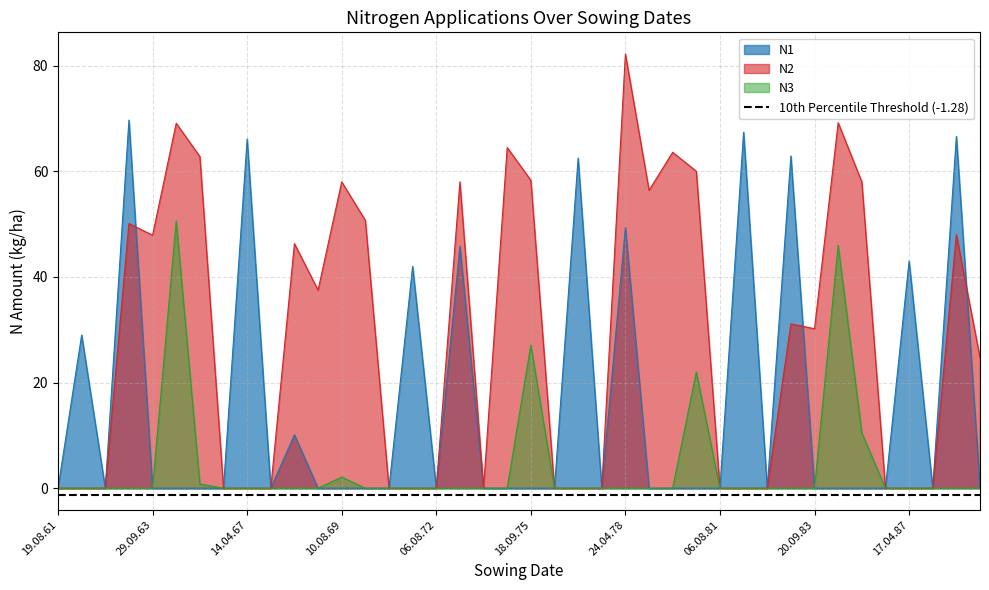

What is the average value of the N2 series?

28.2